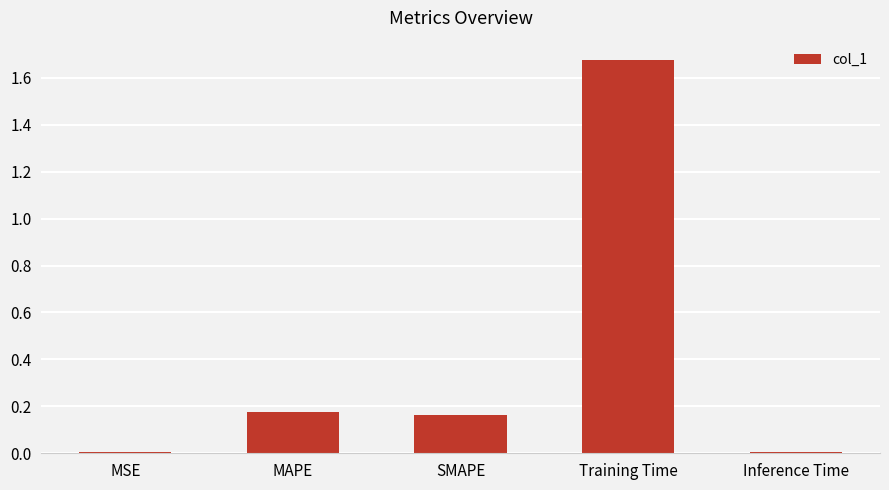

Which has a higher value, SMAPE or Inference Time?

SMAPE